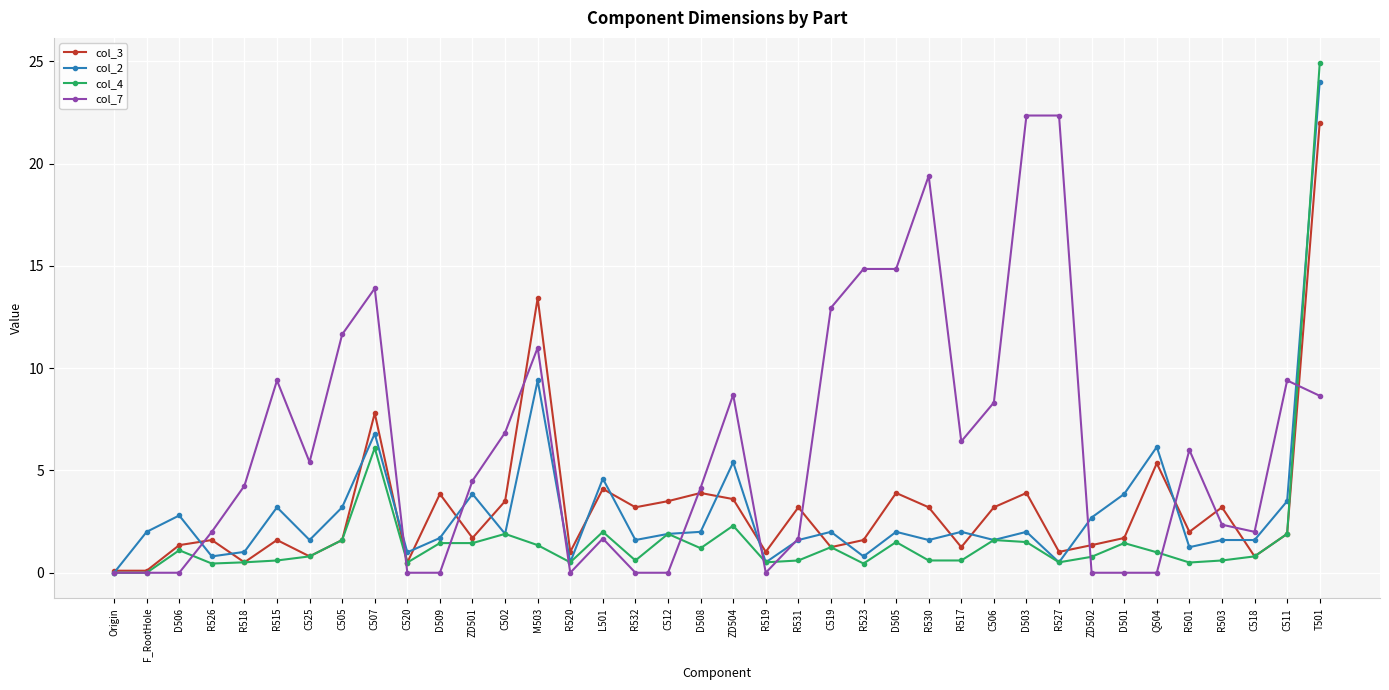

What value does the col_3 series have at C502?

3.5